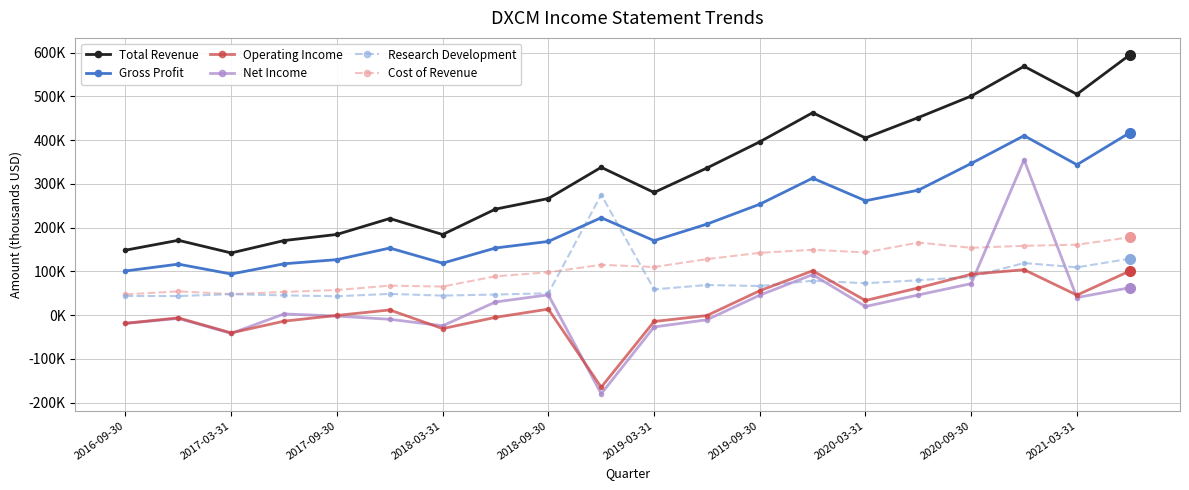

List the series in order of their peak value, lowest first.

Operating Income, Cost of Revenue, Research Development, Net Income, Gross Profit, Total Revenue